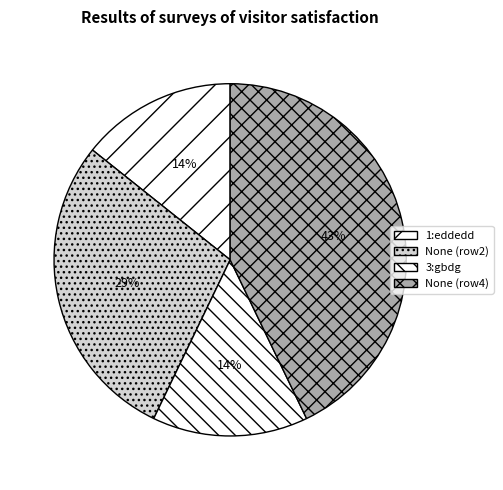

Count the number of slices in the pie.

4